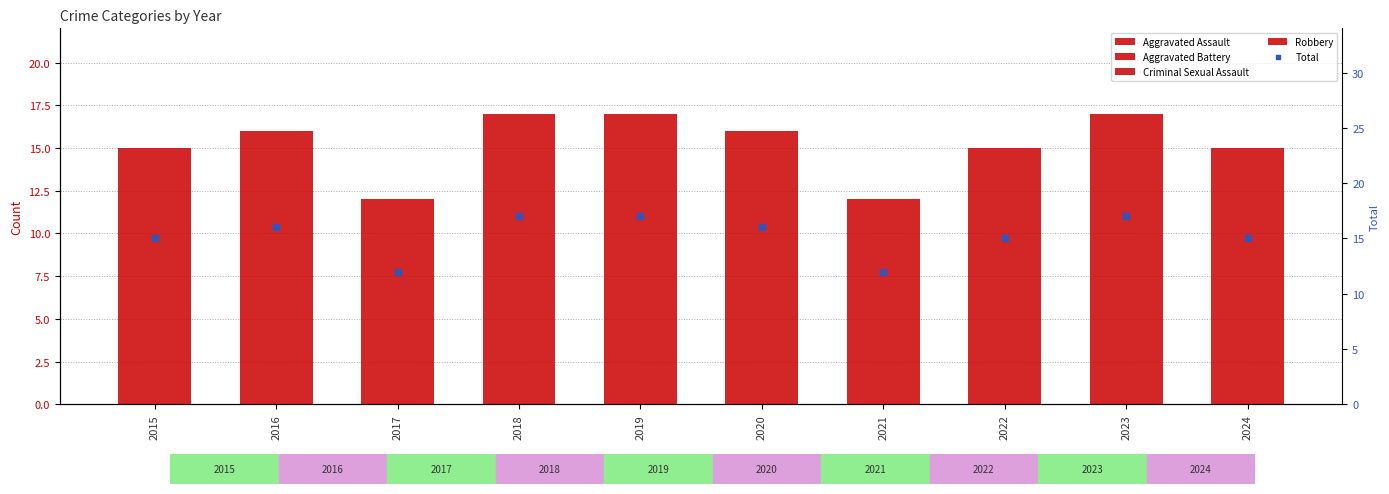

Which series has the widest spread of Y values?

Robbery